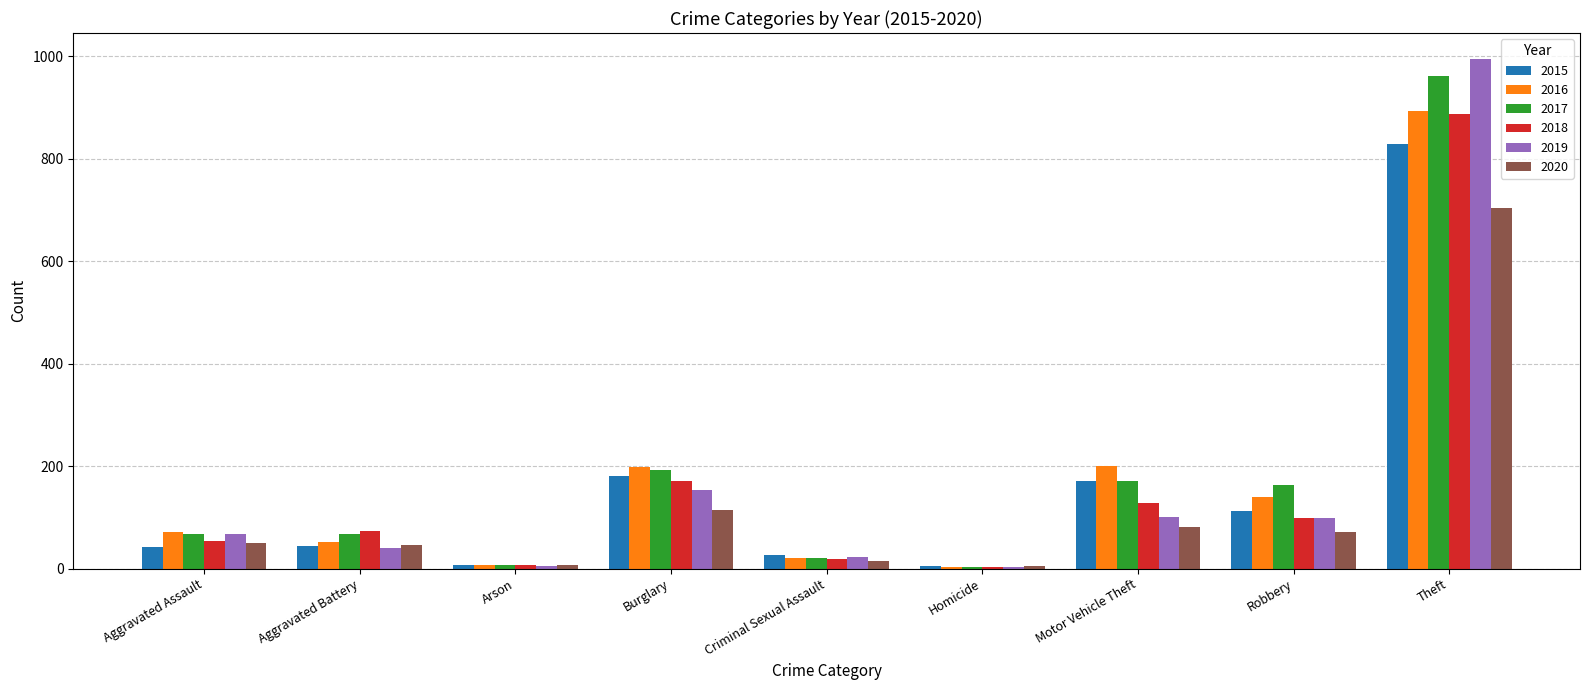

At which category does the chart reach its peak across all series?

Theft